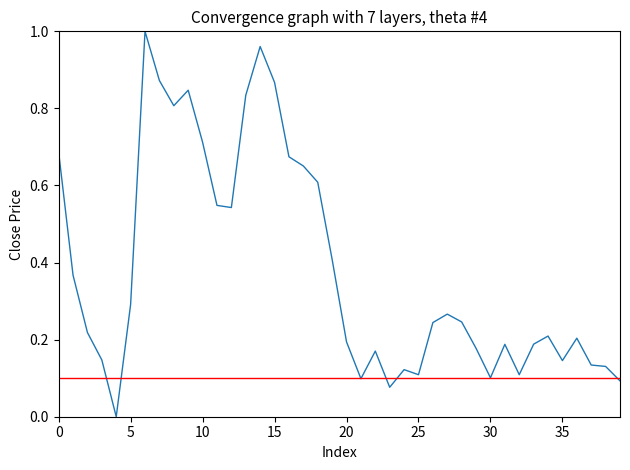

Where is the data nearest to the value 0?

4